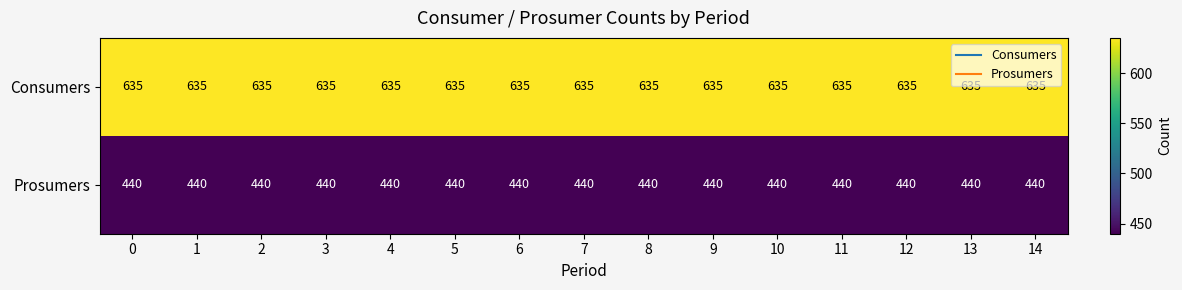

What is the sum of the Prosumers values at 6 and 10?

880